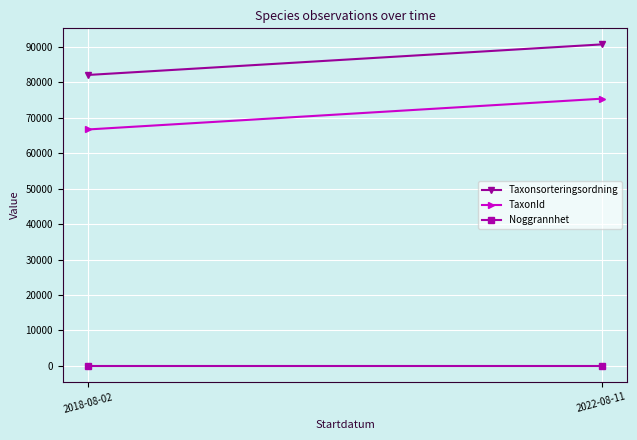

At 2022-08-11, list the series in order from largest to smallest.

Taxonsorteringsordning, TaxonId, Noggrannhet